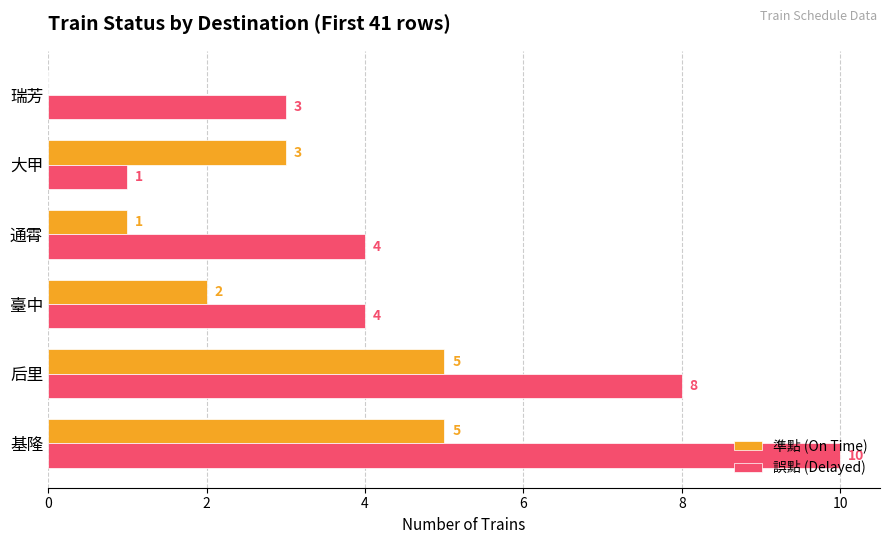

What is the sum of the 準點 (On Time) values at 后里 and 通霄?

6